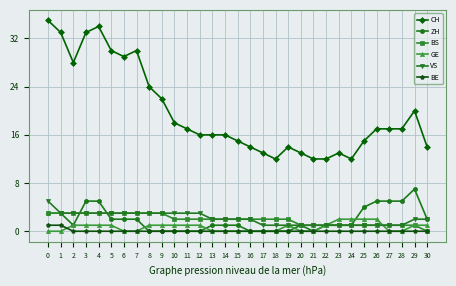

True or false: CH and BE intersect in this chart.

False